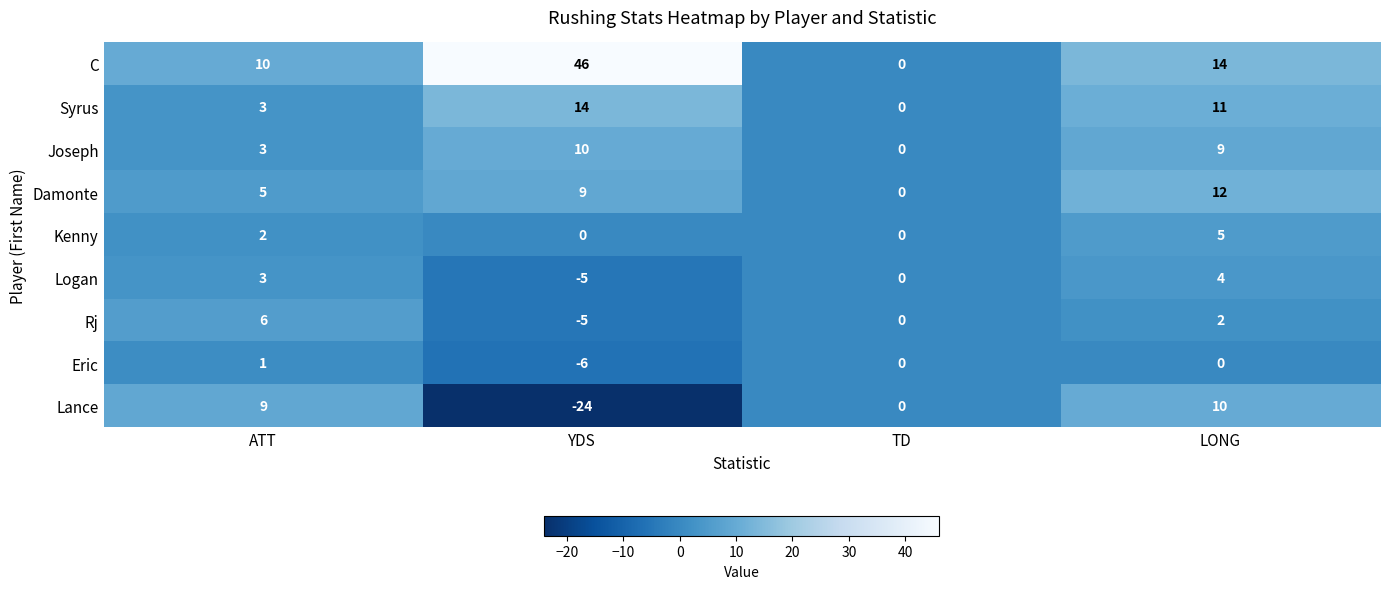

Where is C nearest to the value 23?

LONG